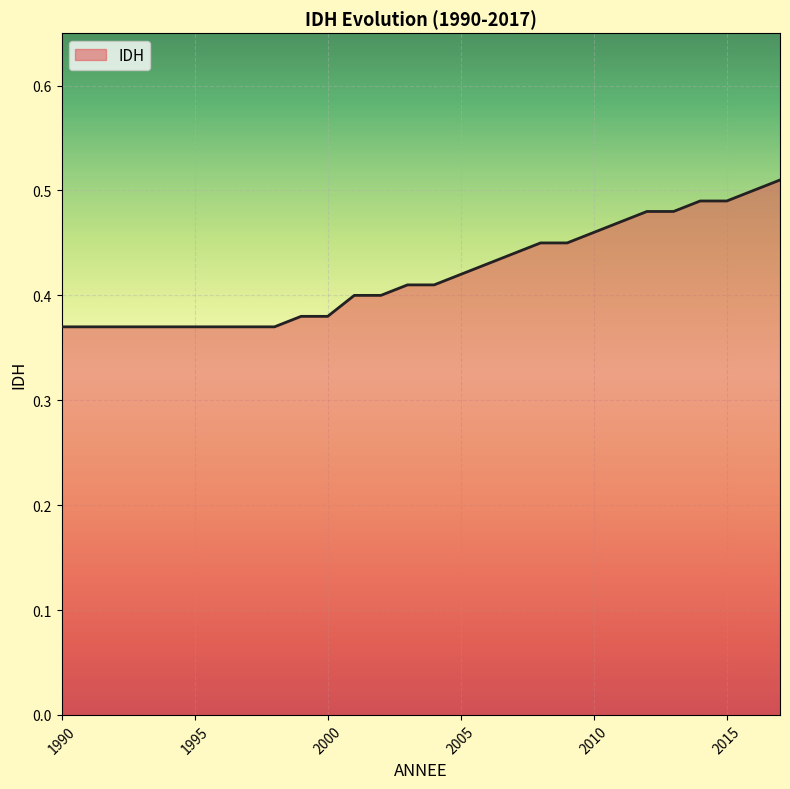

How many lines are shown in the chart?

1